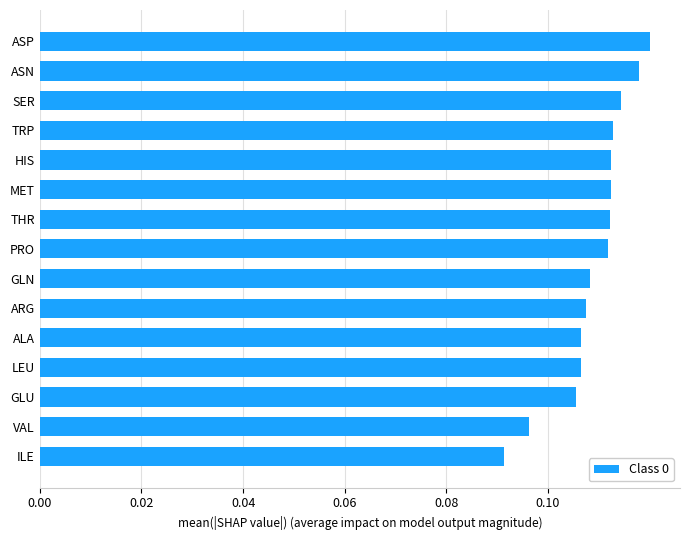

True or false: the data shows 0.2 at HIS.

False